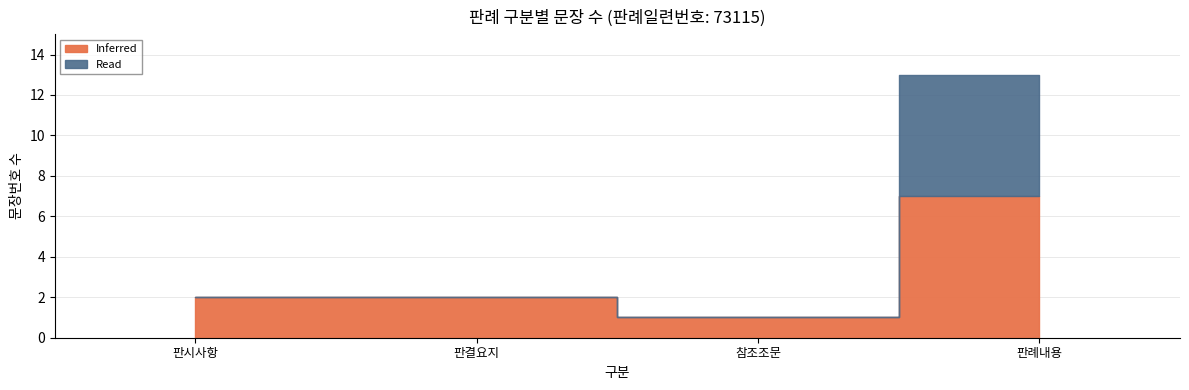

Which has a higher value, 판례내용 or 판시사항?

판례내용